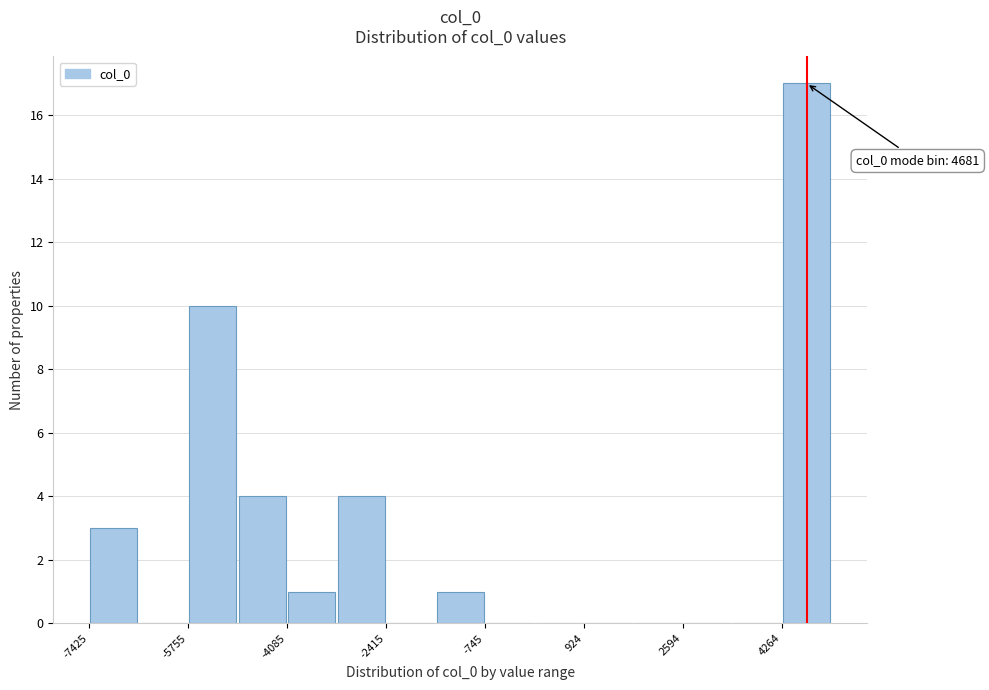

Which range on the x-axis has the tallest bar?

4200 to 5000